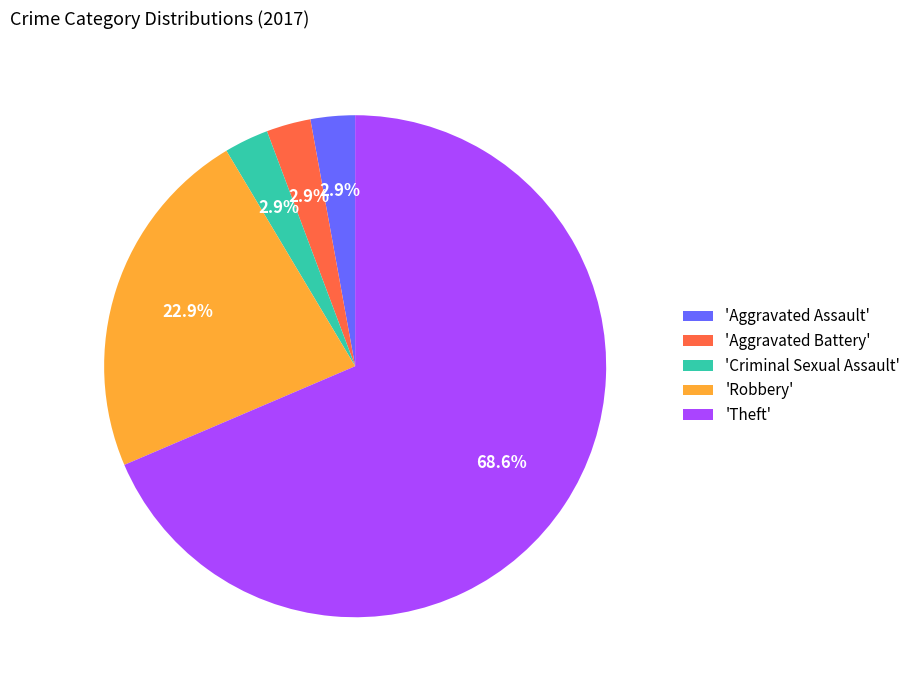

What is the total percentage of 'Theft' and 'Criminal Sexual Assault'?

71.4%